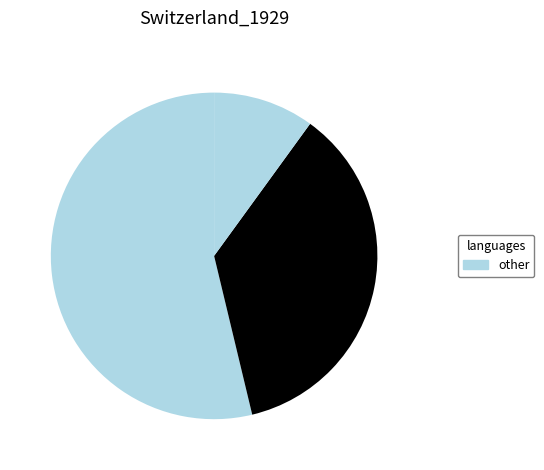

How many segments does this pie chart have?

3